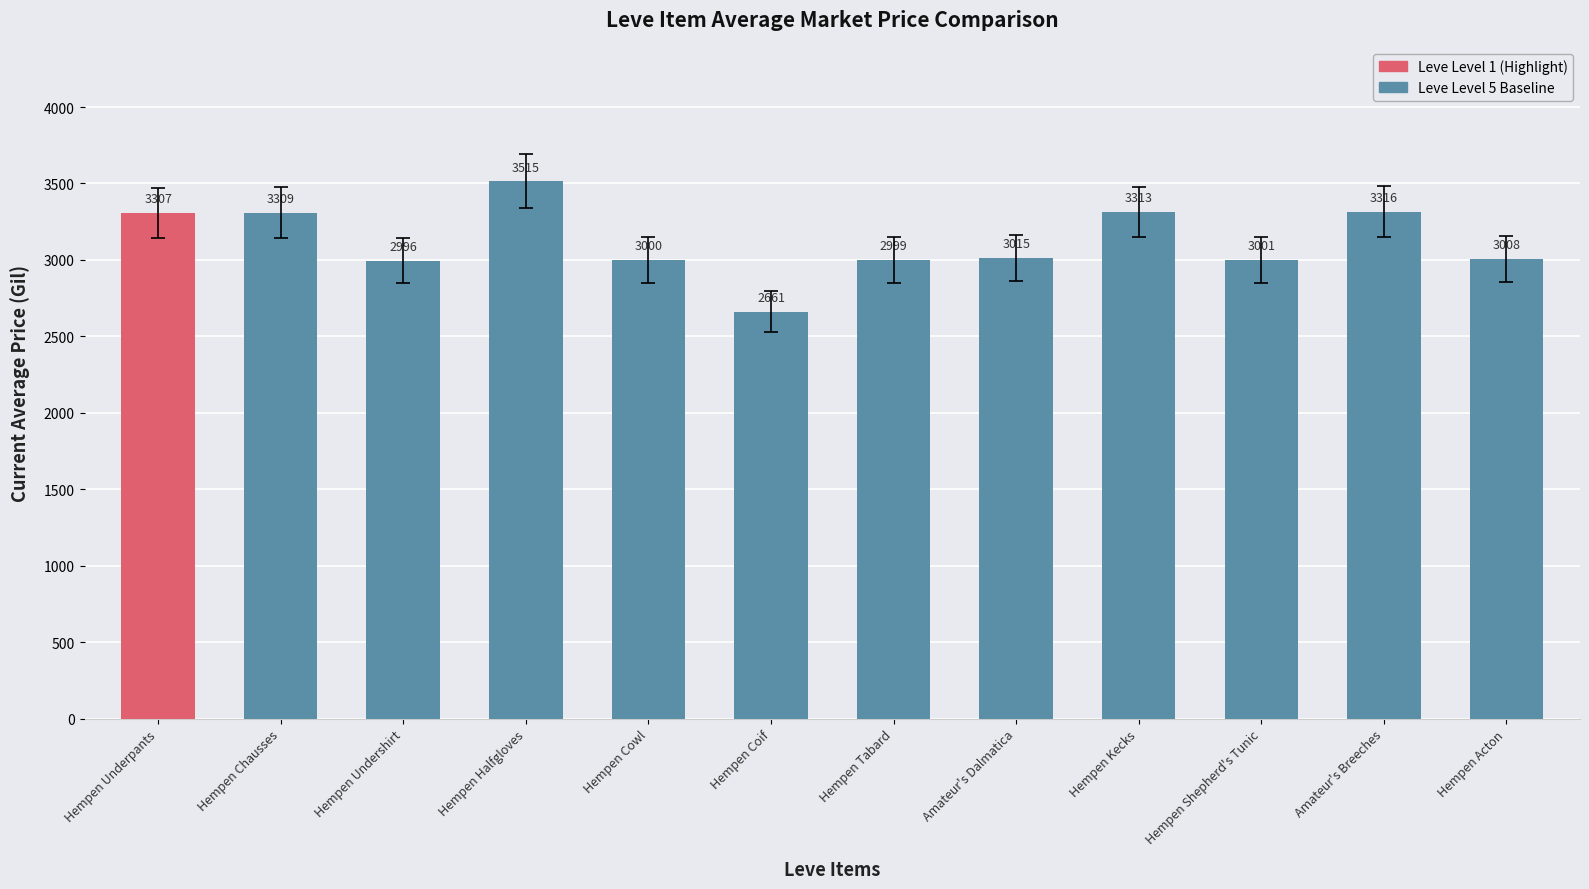

What is the label of the 12th bar from the right?

Hempen Underpants